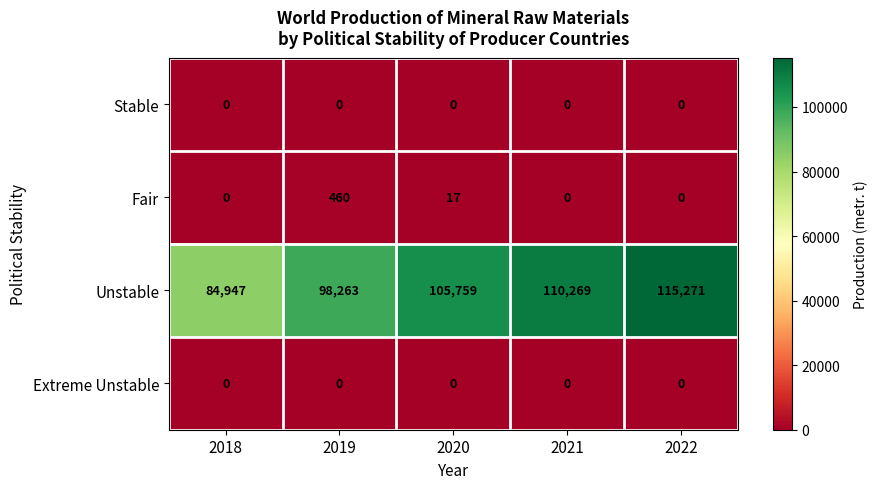

What is the maximum value shown in the chart?

115271